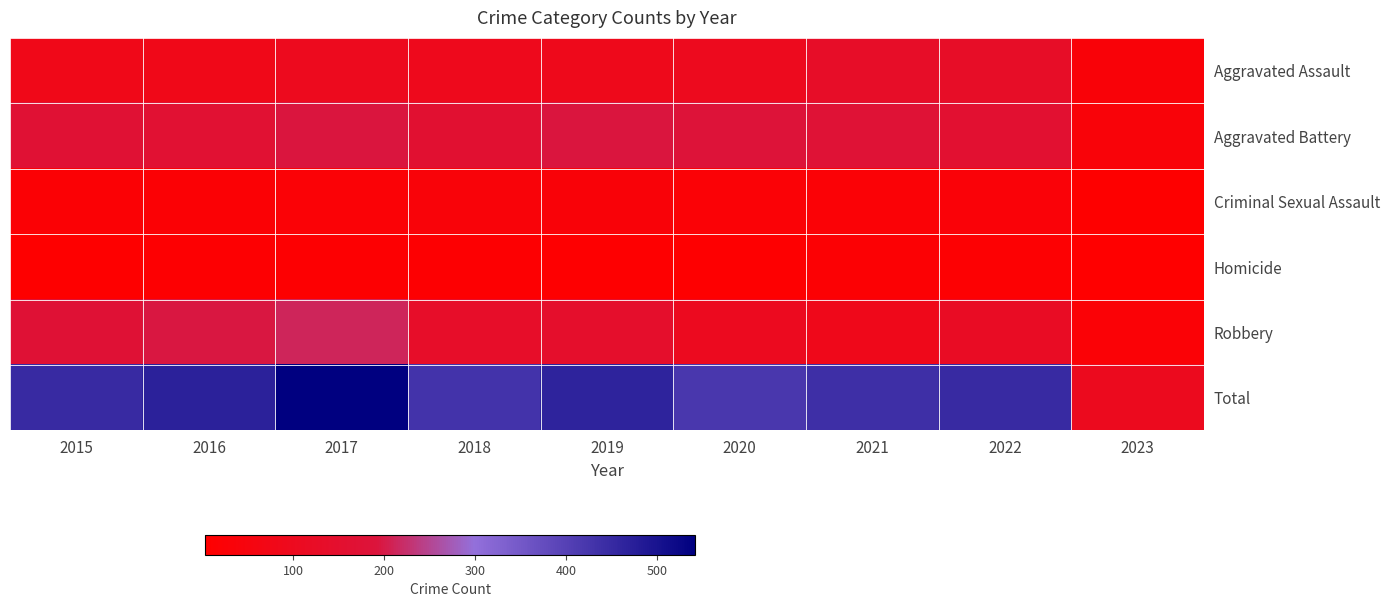

What is the greatest value displayed?

542